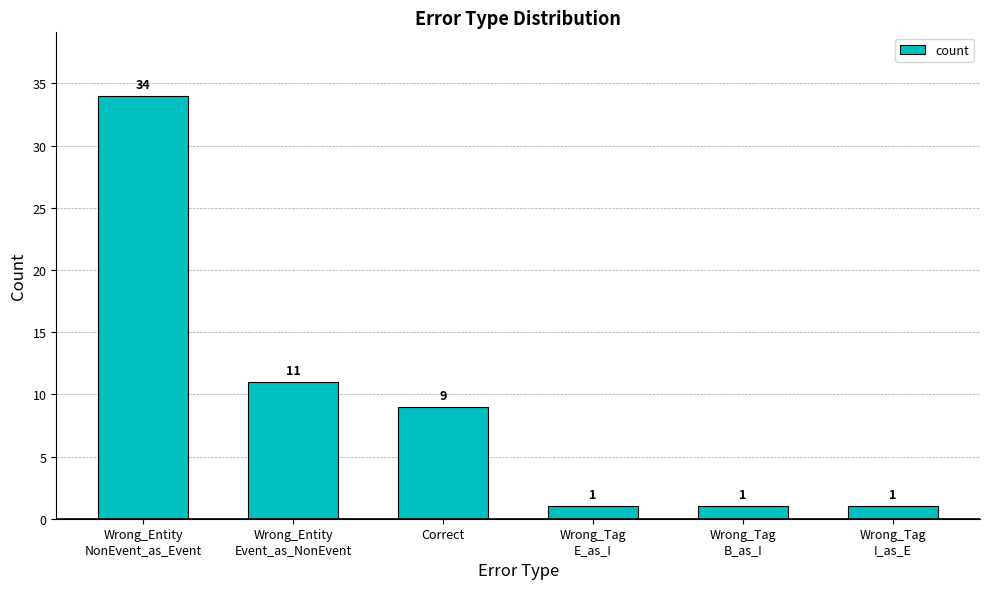

How many series are shown in this chart?

1